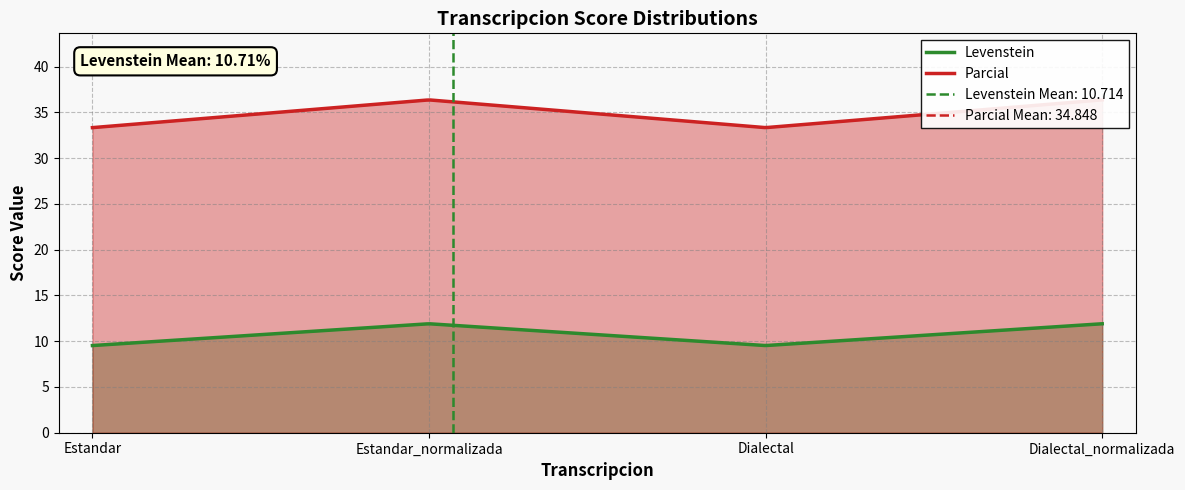

What position from the right is Estandar_normalizada?

3